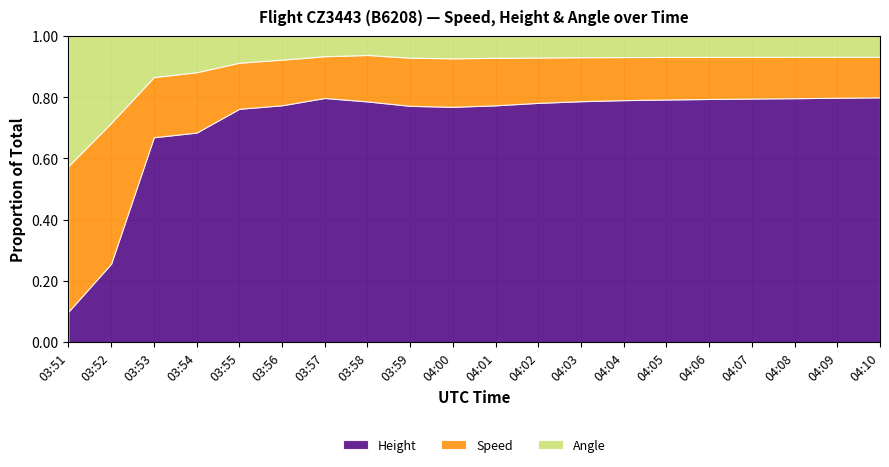

Reading left to right, transcribe all the data shown in this chart.

Height: 45.7	175.3	1059.2	1685.0	2400.0	2750.8	3322.3	3550.9	3596.6	3604.3	3718.6	3802.4	3886.2	3932.8	3962.1	3986.0	4000.0	4010.0	4025.0	4038.0
Speed: 218.5	314.8	311.1	485.2	474.1	529.7	568.6	685.2	733.4	742.7	746.4	720.4	710.0	700.0	695.0	690.0	685.0	680.0	675.0	670.0
Angle: 195.0	194.0	212.0	291.0	274.0	274.0	274.0	279.0	329.0	341.0	341.0	341.0	341.0	341.0	341.0	341.0	341.0	341.0	341.0	341.0